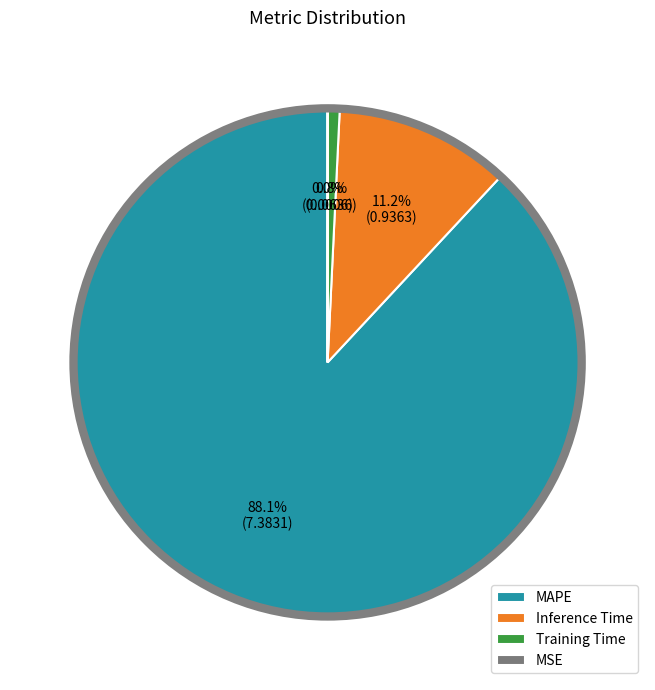

True or false: Inference Time accounts for 11% of the total.

True